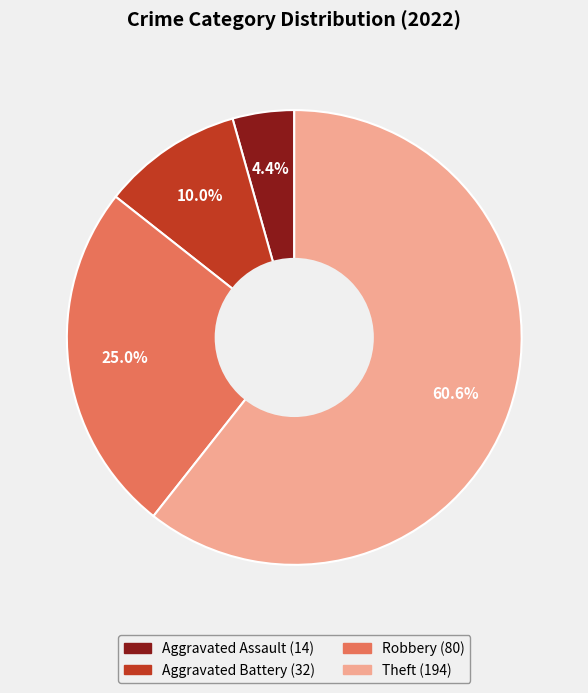

To the nearest percent, what percentage of the pie is Theft?

61%